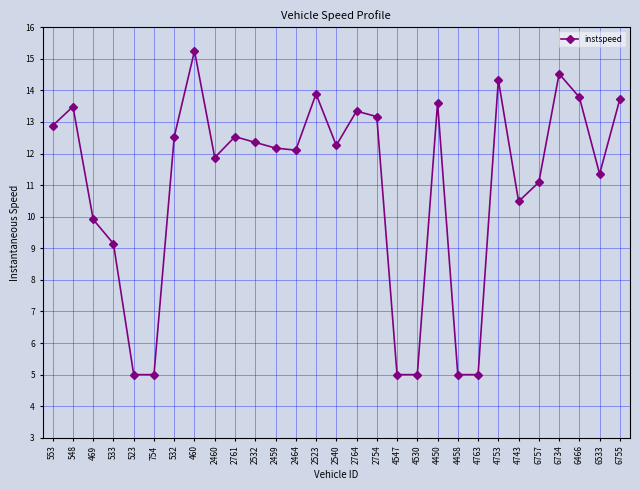

What is the minimum value shown in the chart?

5.0